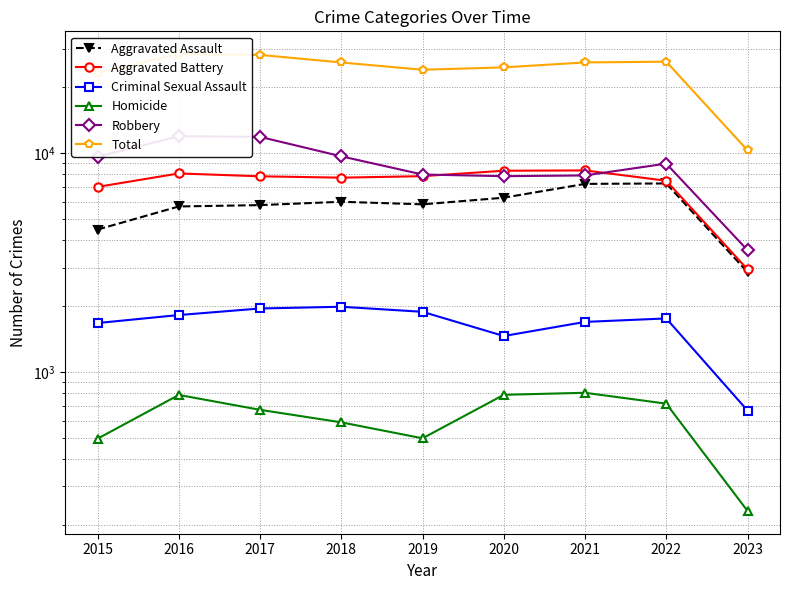

Is this an area chart (filled region under the line)?

No